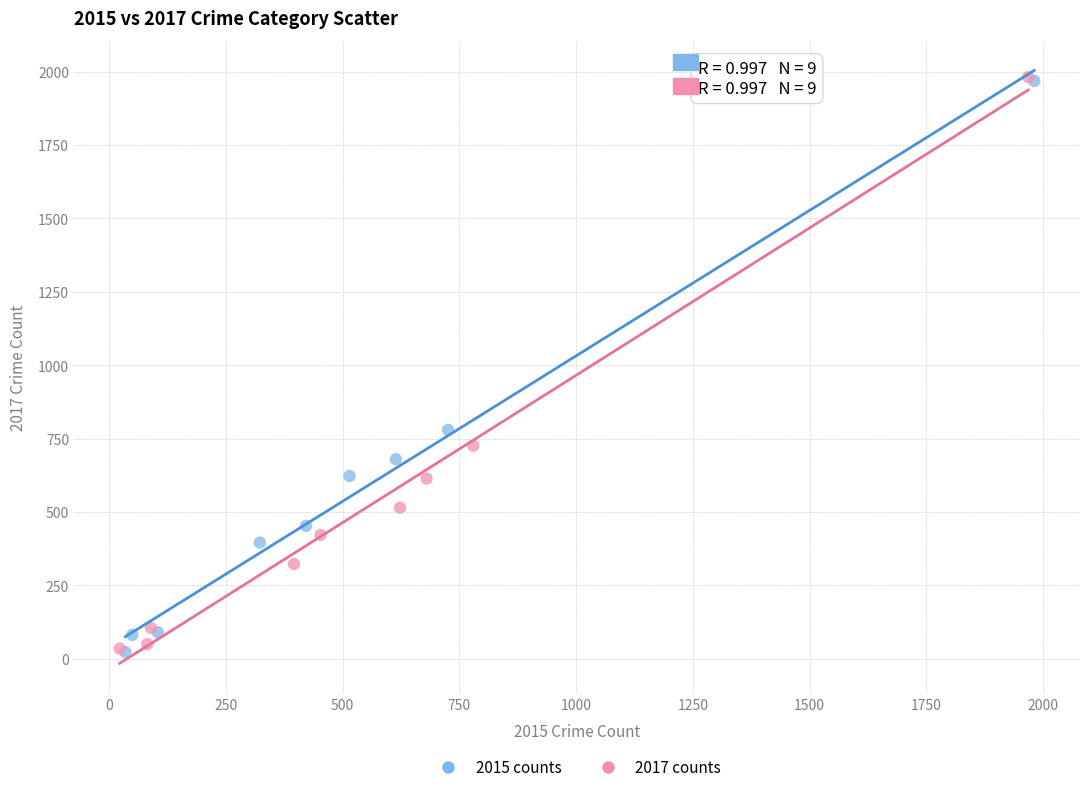

What are all the series names shown in the legend?

2015 counts, 2017 counts